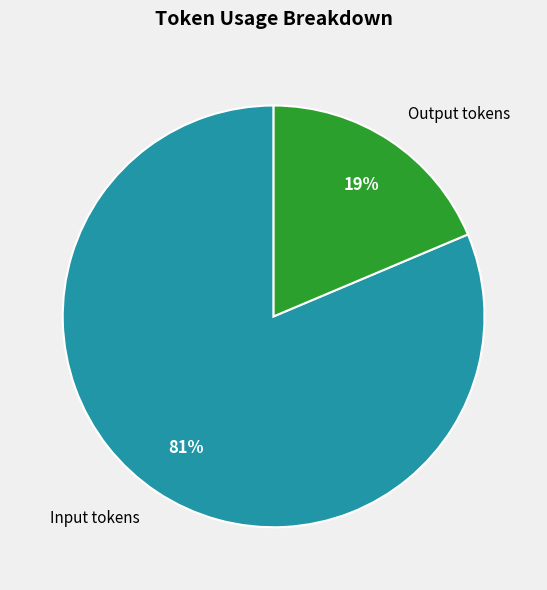

What is the largest slice in the pie chart?

Input tokens